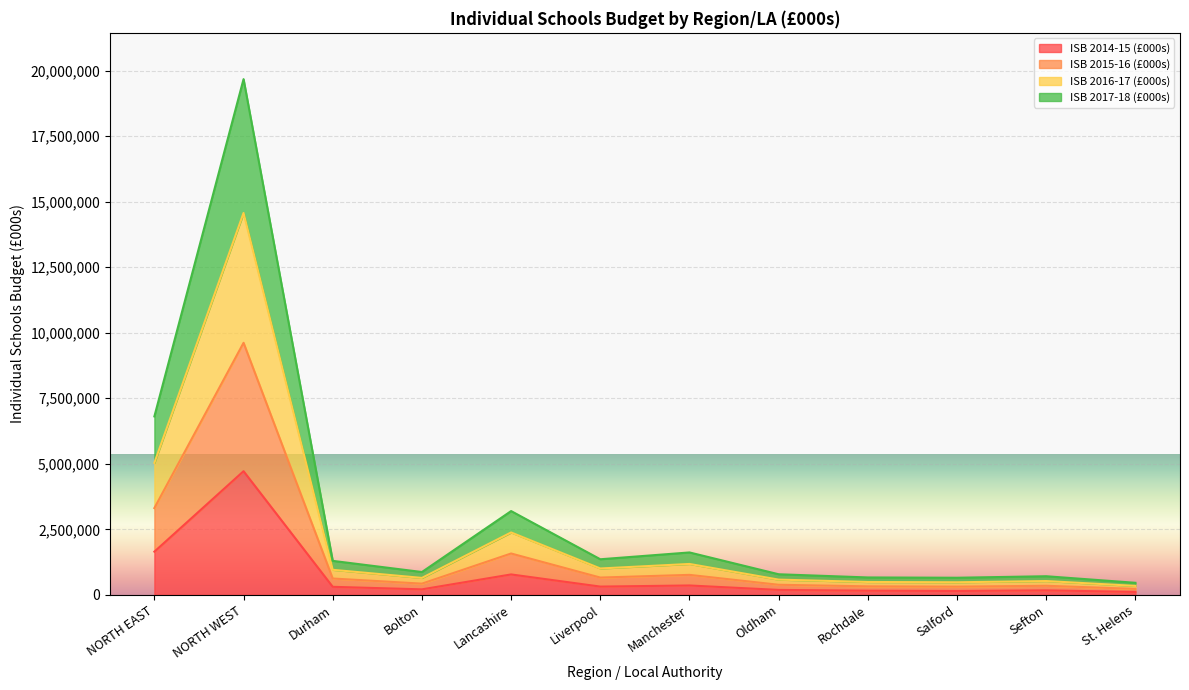

Rank the series at Rochdale from highest to lowest value.

ISB 2016-17 (£000s), ISB 2017-18 (£000s), ISB 2015-16 (£000s), ISB 2014-15 (£000s)